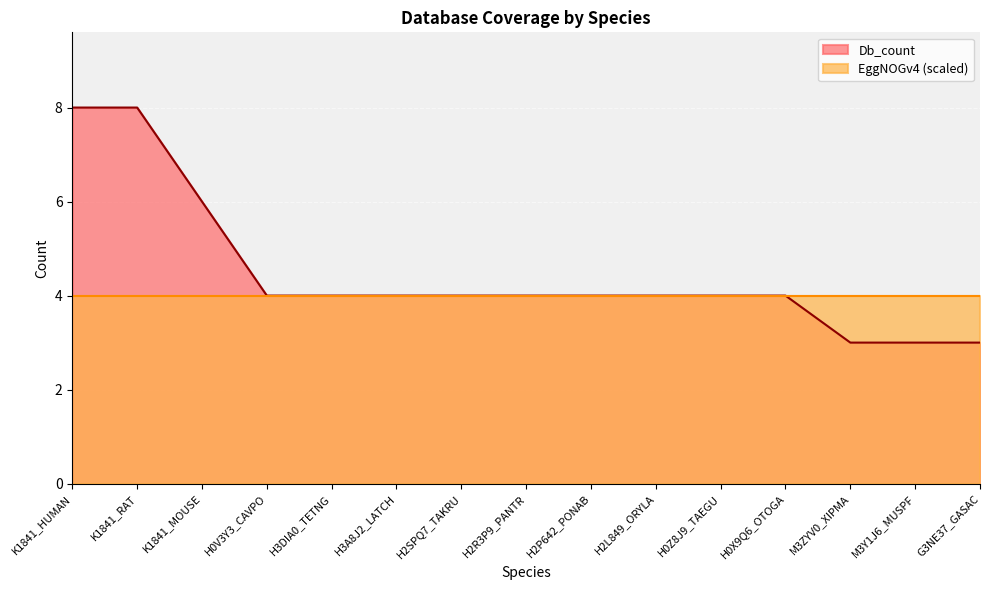

List the labels in order of value, largest first.

K1841_HUMAN, K1841_RAT, K1841_MOUSE, H0V3Y3_CAVPO, H3DIA0_TETNG, H3A8J2_LATCH, H2SPQ7_TAKRU, H2R3P9_PANTR, H2P642_PONAB, H2L849_ORYLA, H0Z8J9_TAEGU, H0X9Q6_OTOGA, M3ZYV0_XIPMA, M3Y1J6_MUSPF, G3NE37_GASAC